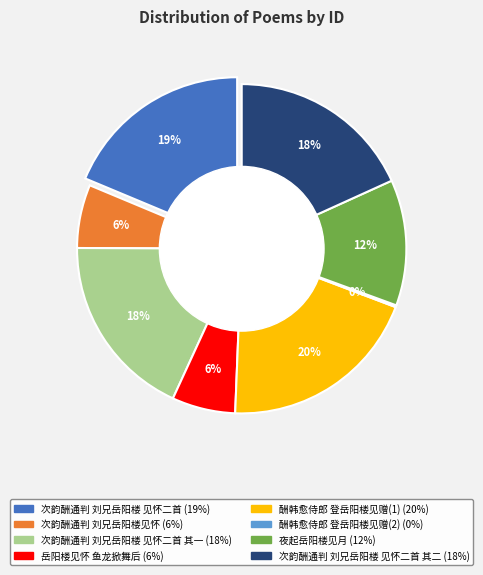

How many slices are in this pie chart?

8